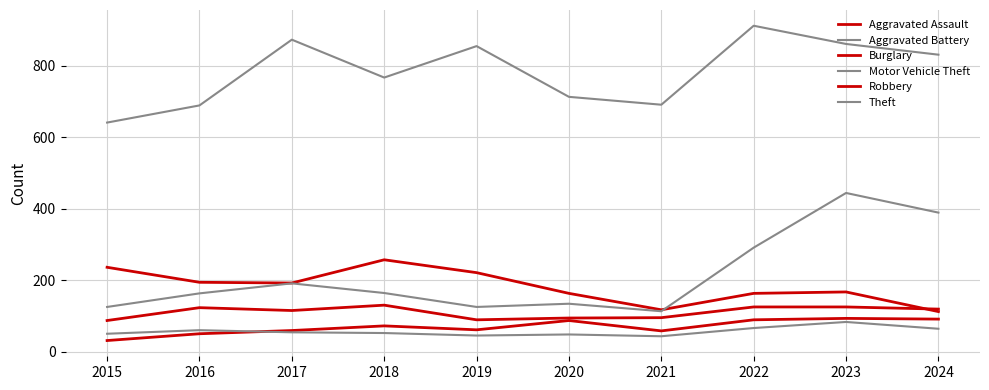

Where is the first local minimum for Robbery?

2017